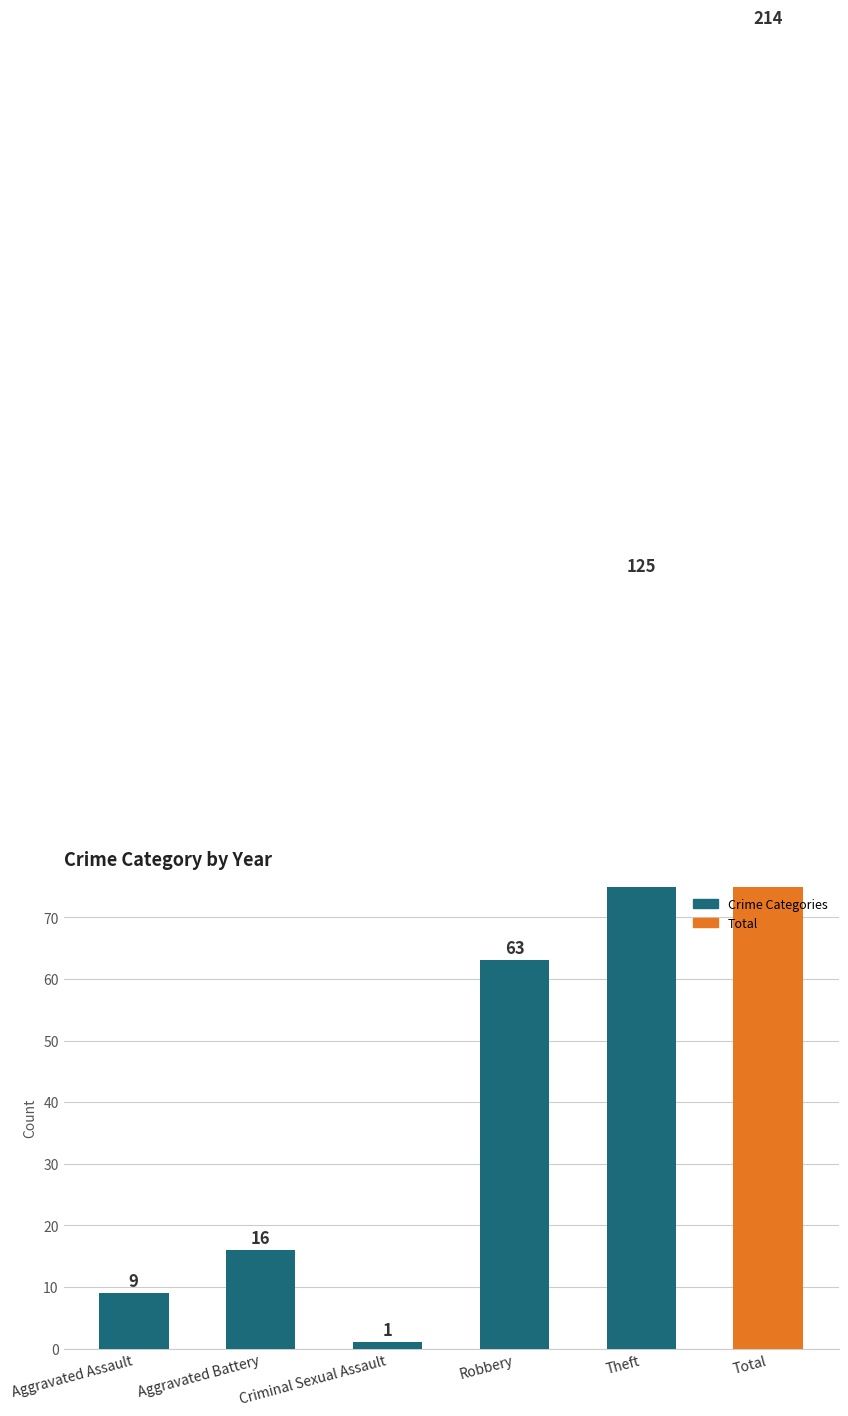

Reading left to right, transcribe all the data shown in this chart.

Aggravated Assault=9	Aggravated Battery=16	Criminal Sexual Assault=1	Robbery=63	Theft=125	Total=214